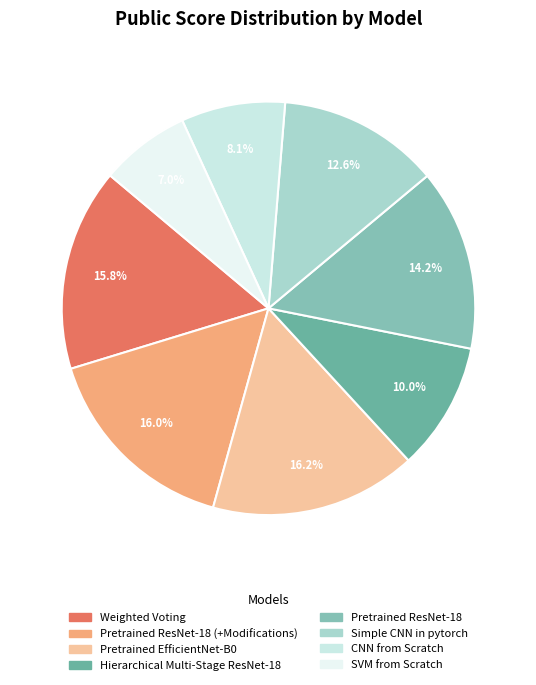

Which slice is the smallest?

SVM from Scratch